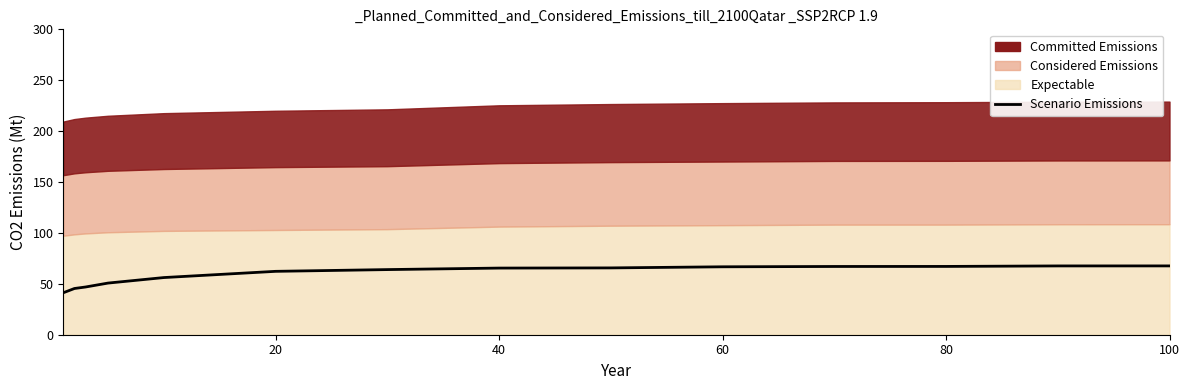

How many data points does each series have?

14